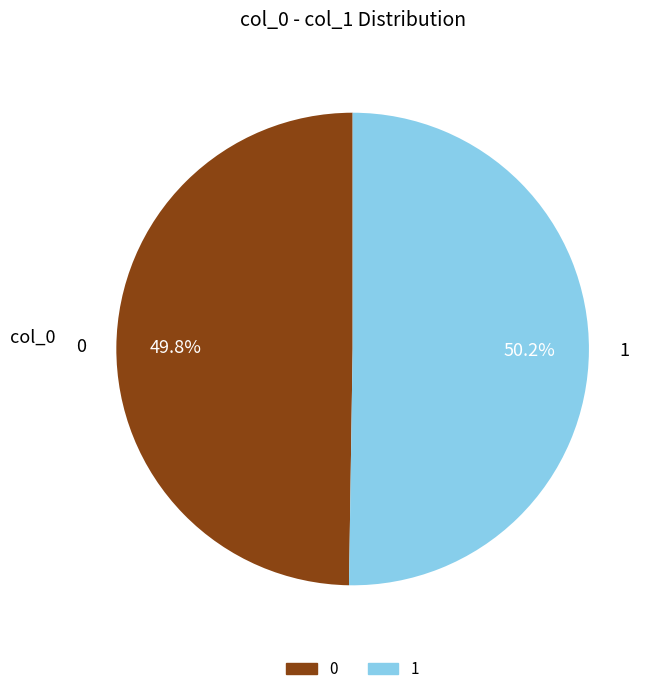

To the nearest percent, what is the average slice percentage?

50%